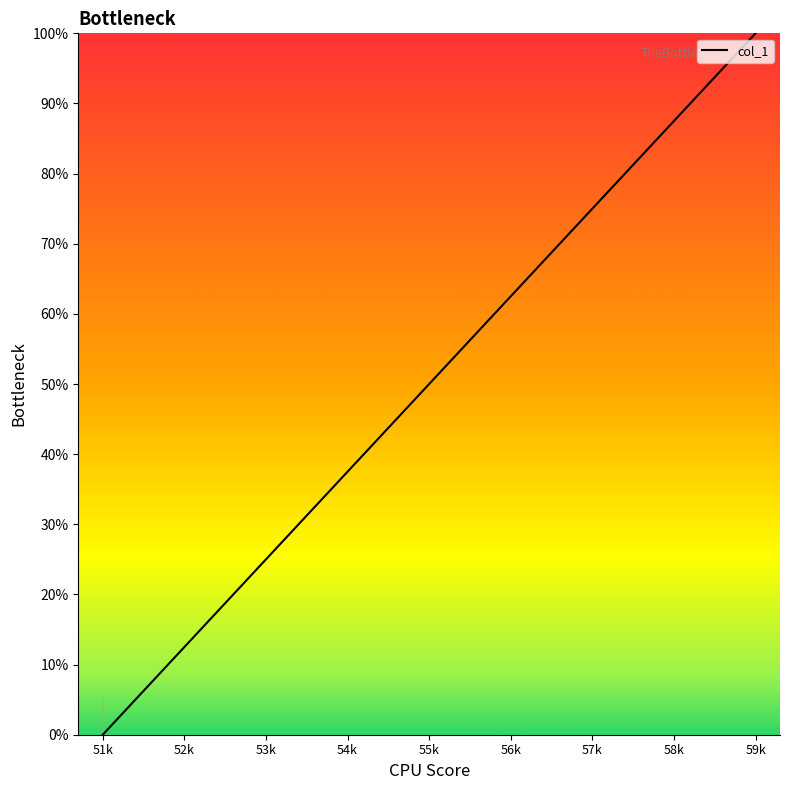

How many positive values are there?

8